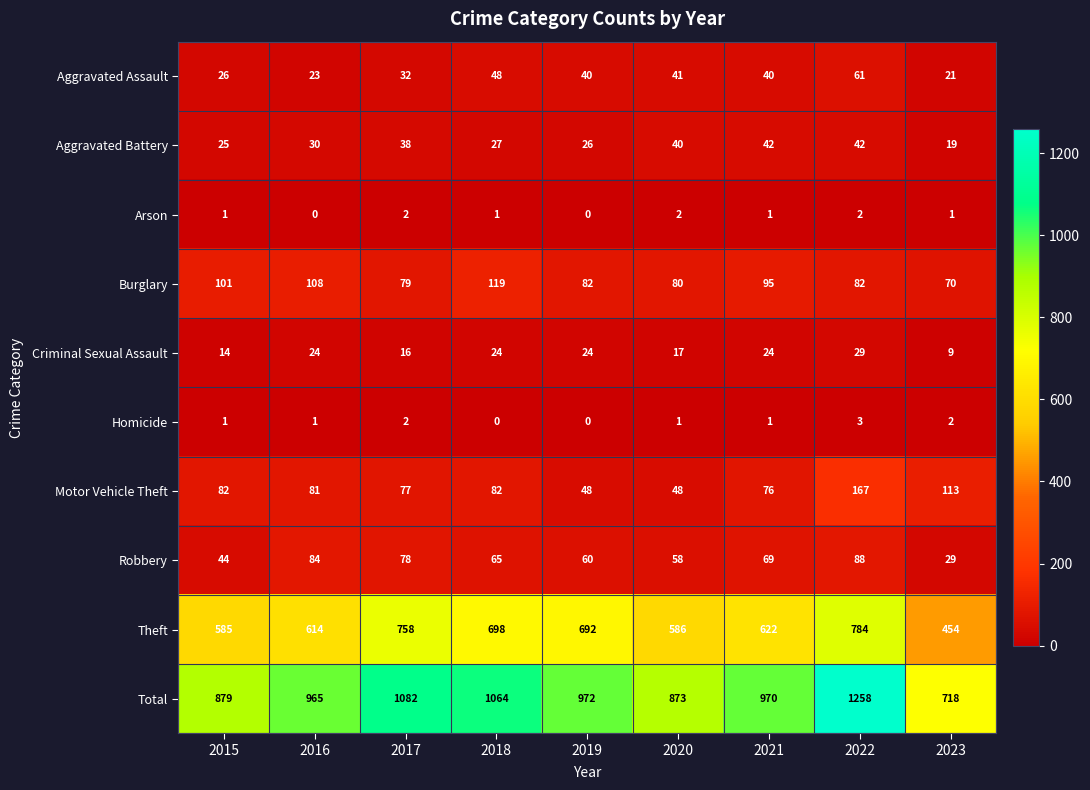

How many data points does each series have?

9